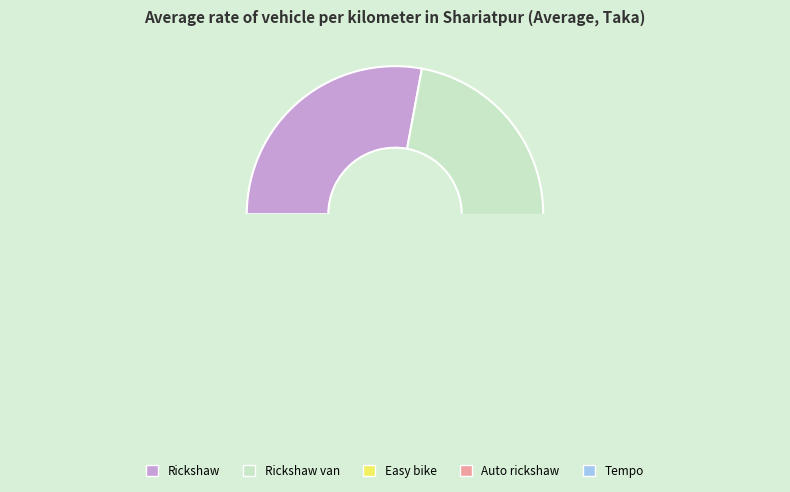

Which category has the smallest portion of the pie?

Tempo